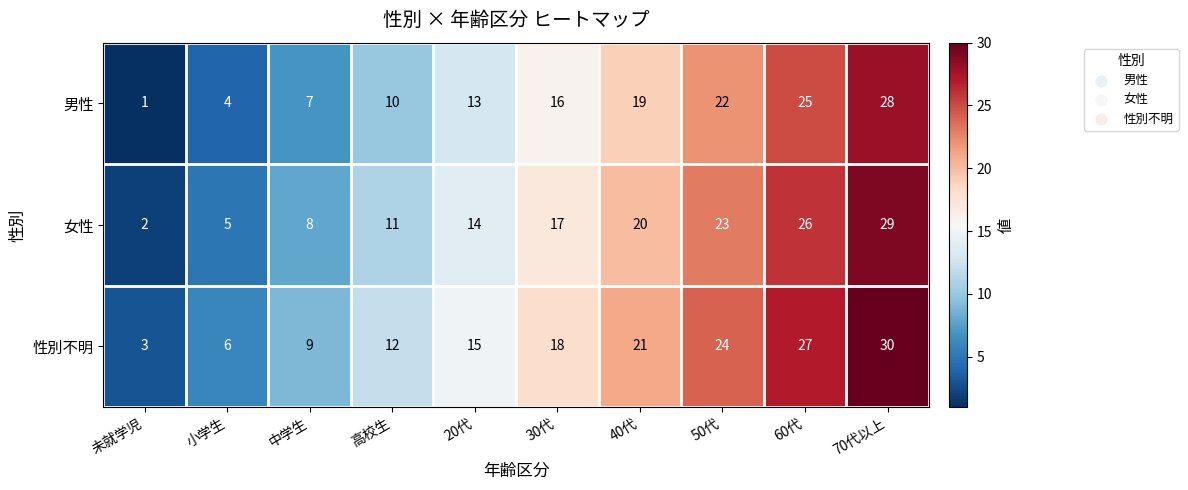

At which category is the sum across all series the highest?

70代以上